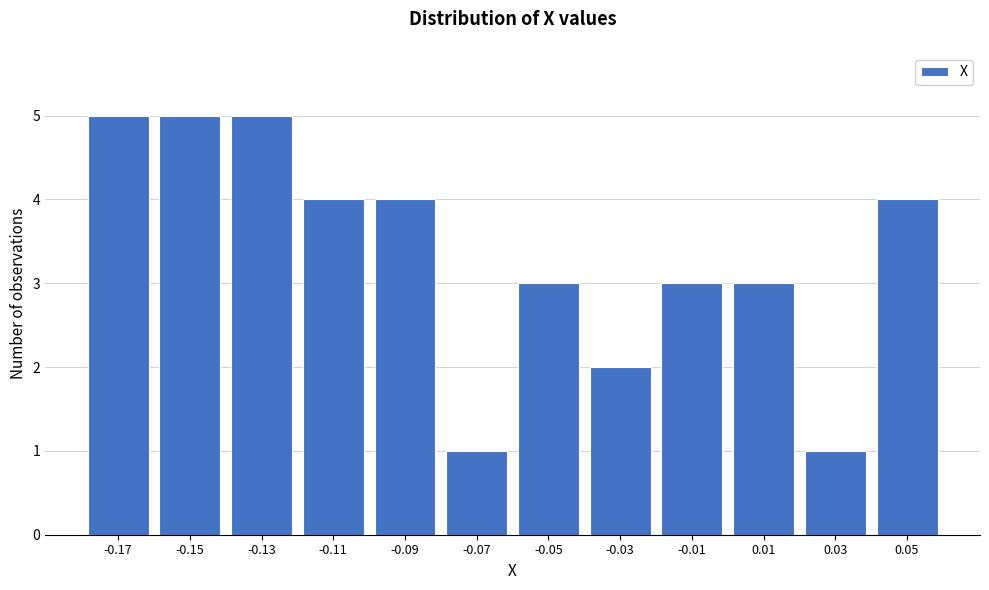

Reading right to left, extract all data points from this chart.

4	1	3	3	2	3	1	4	4	5	5	5